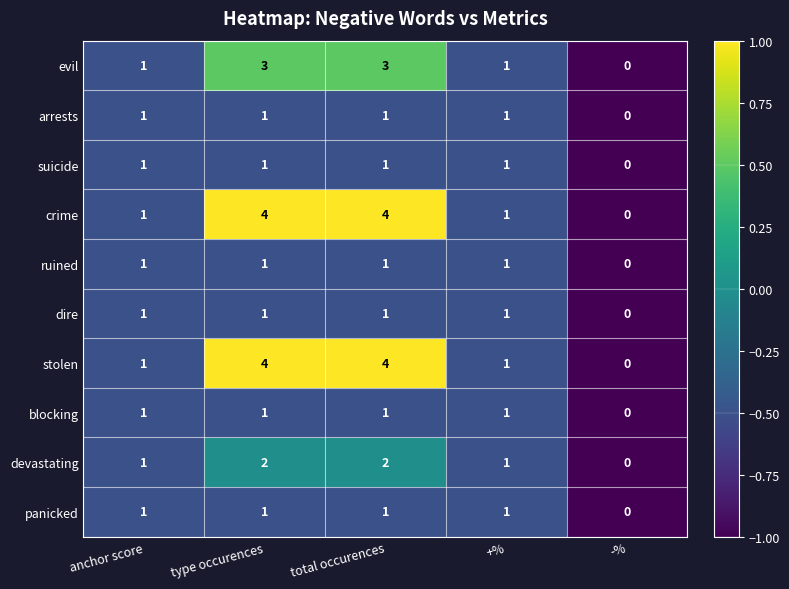

True or false: suicide has a value of 1 at anchor score.

True